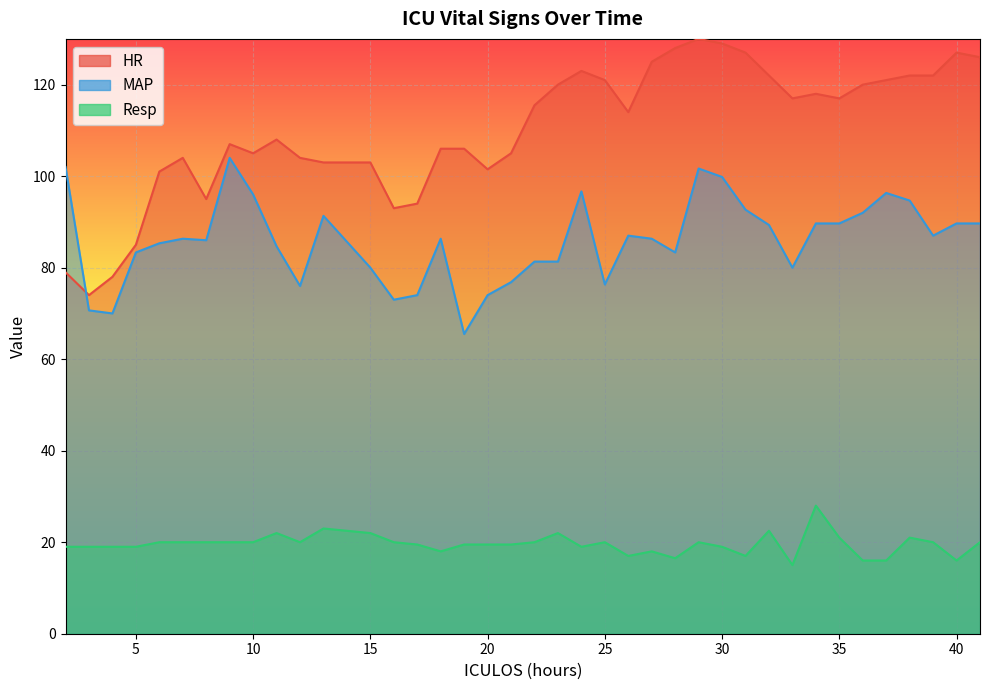

At how many categories does at least one series exceed 89?

36